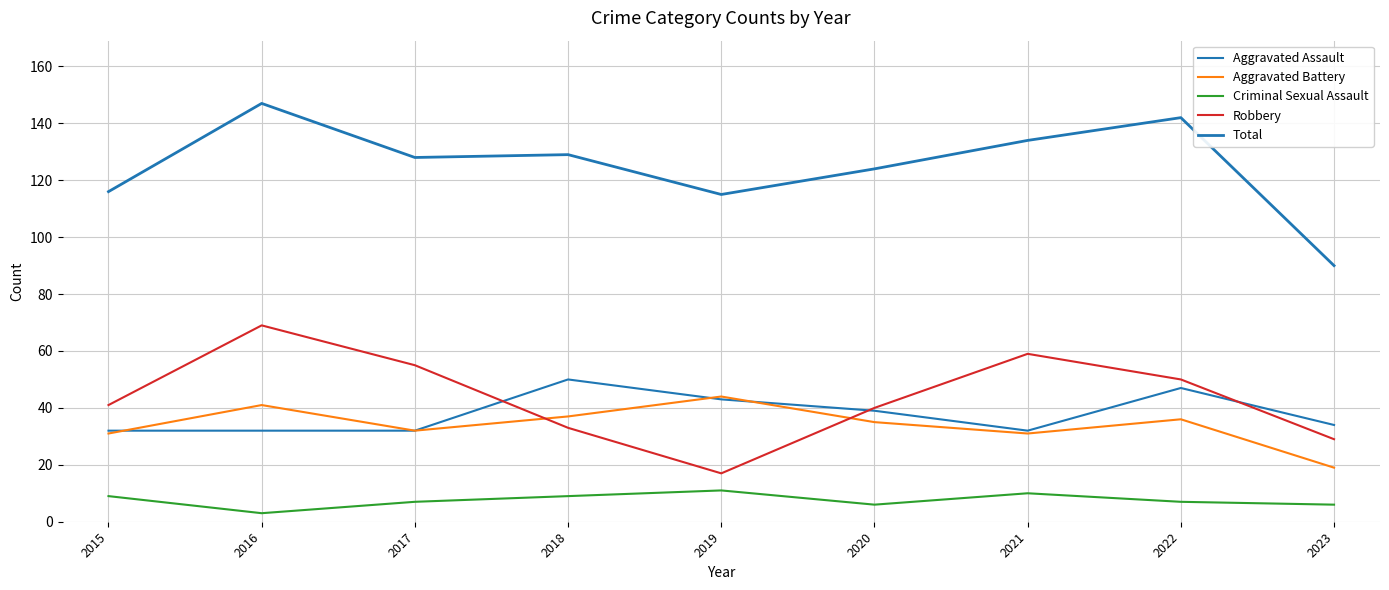

At which category does Aggravated Battery reach its first local valley?

2017